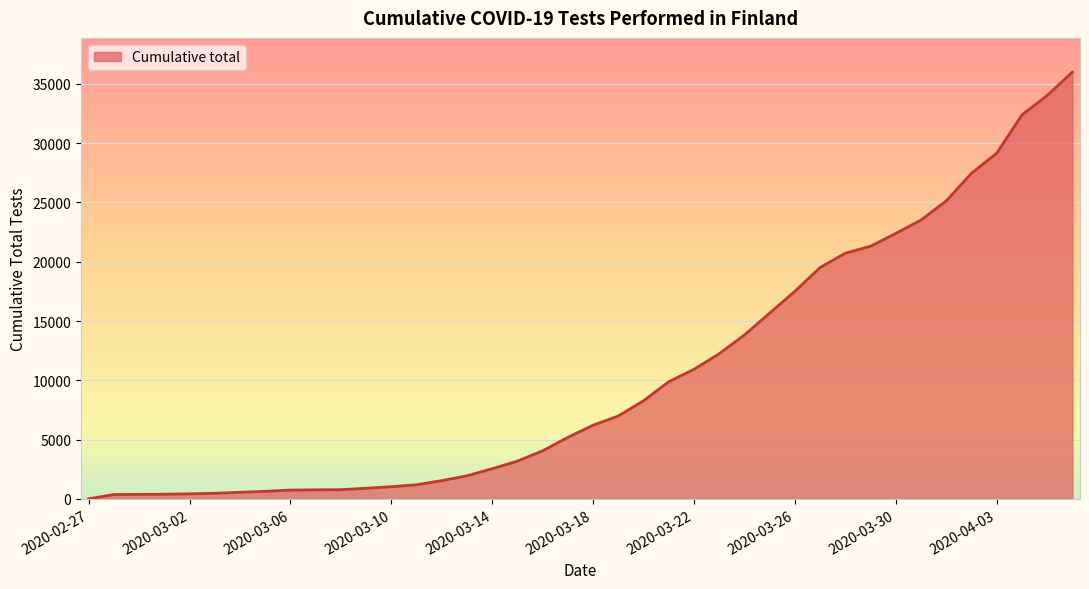

What is the difference between the maximum and minimum values?

35990